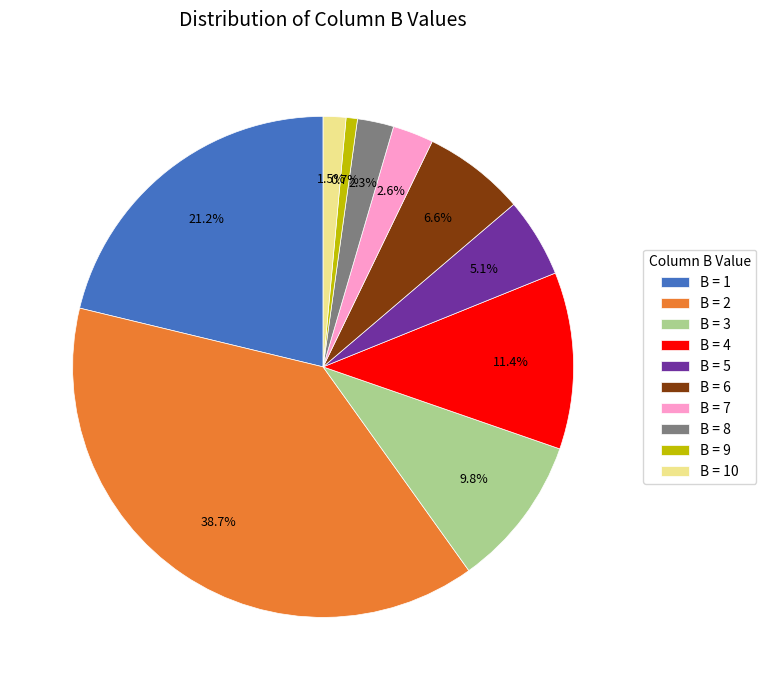

Does any single category account for the majority?

No